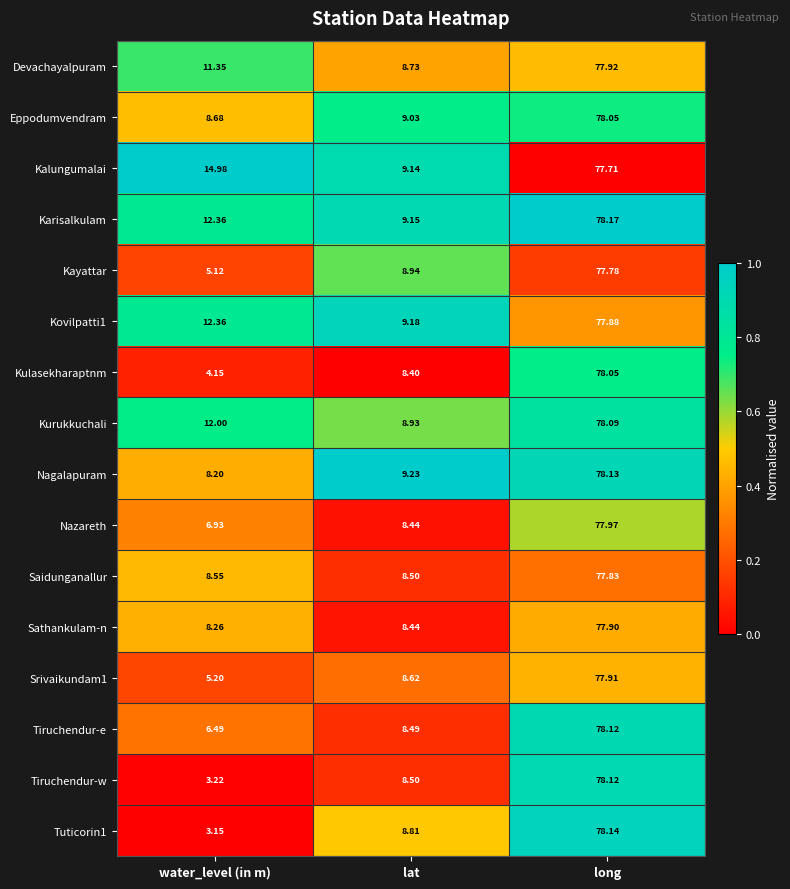

Rank the categories by Tiruchendur-e value from lowest to highest.

water_level (in m), lat, long